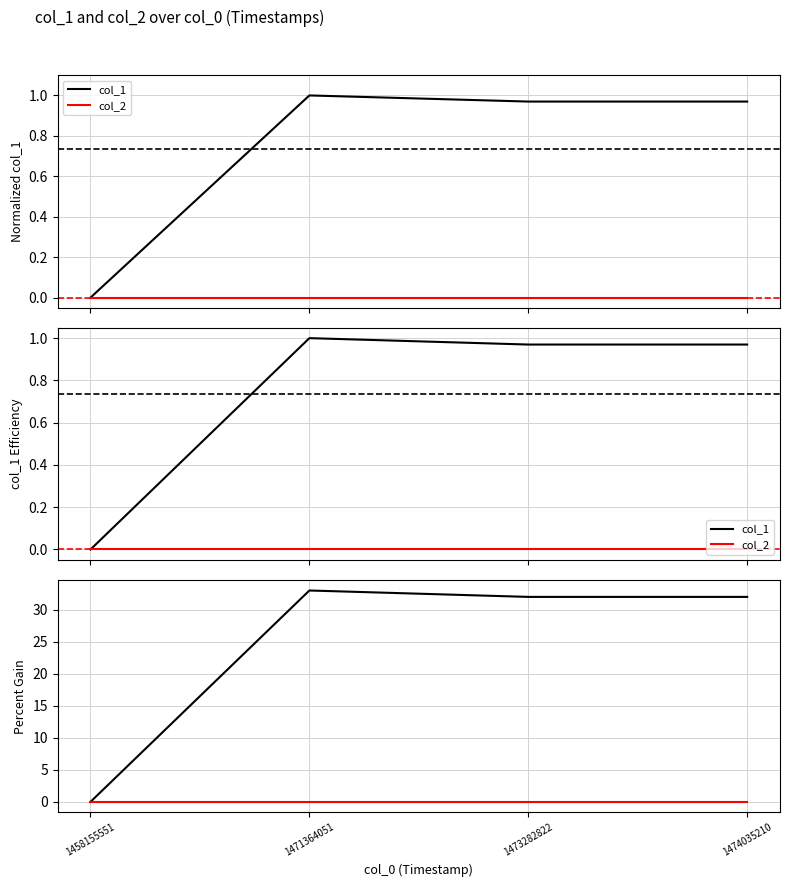

How many lines are shown in the chart?

2